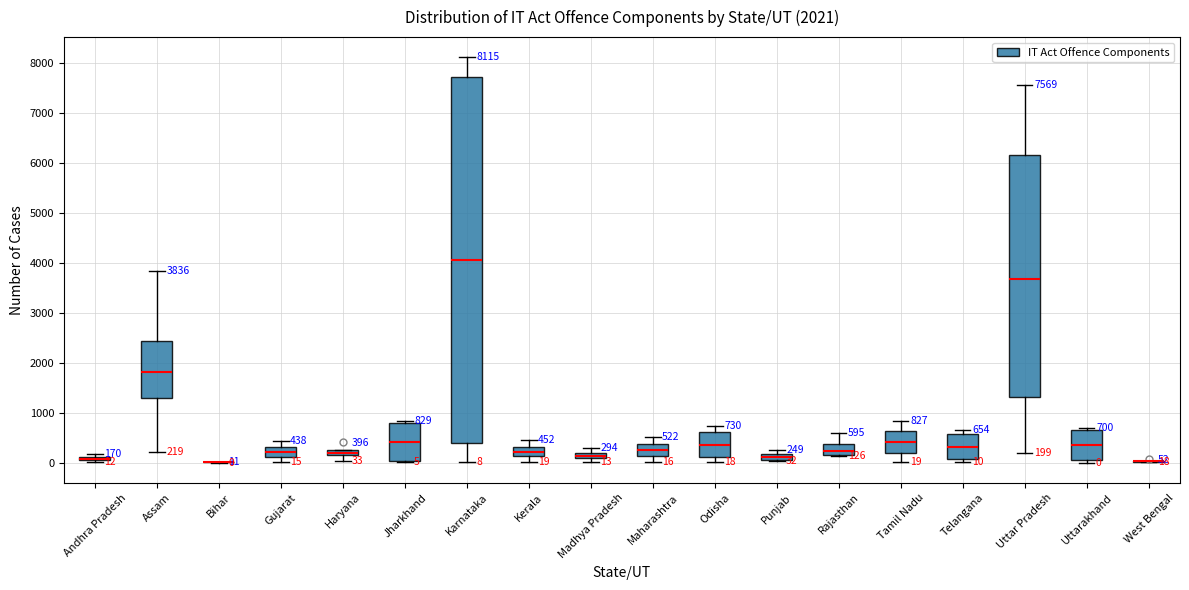

Comparing the boxes themselves (not the whiskers), which one is the tallest?

Karnataka